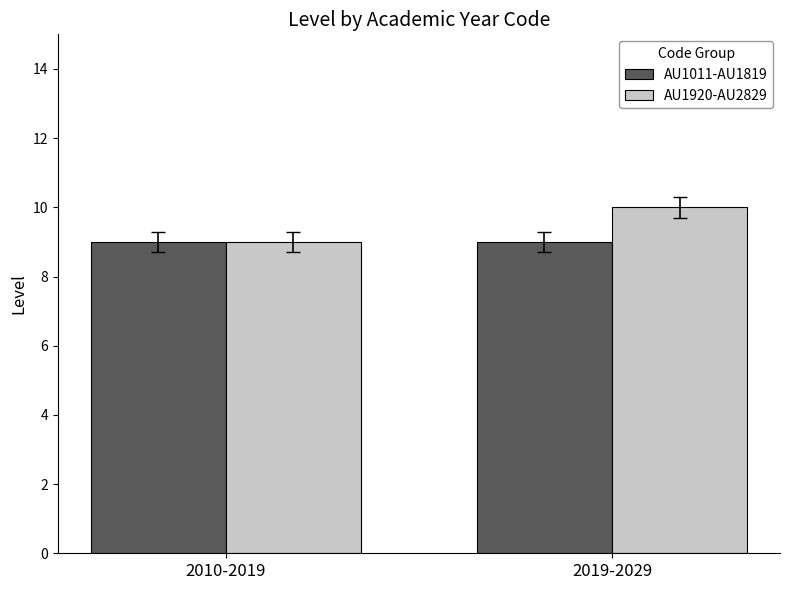

Reading left to right, what are all the values shown in this chart?

AU1011-AU1819: 9	9
AU1920-AU2829: 9	10